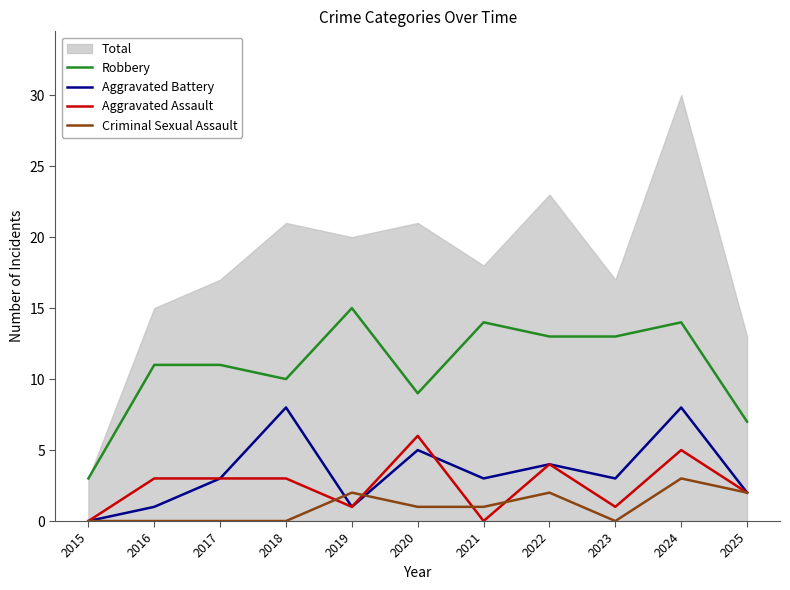

How many lines are shown in the chart?

4